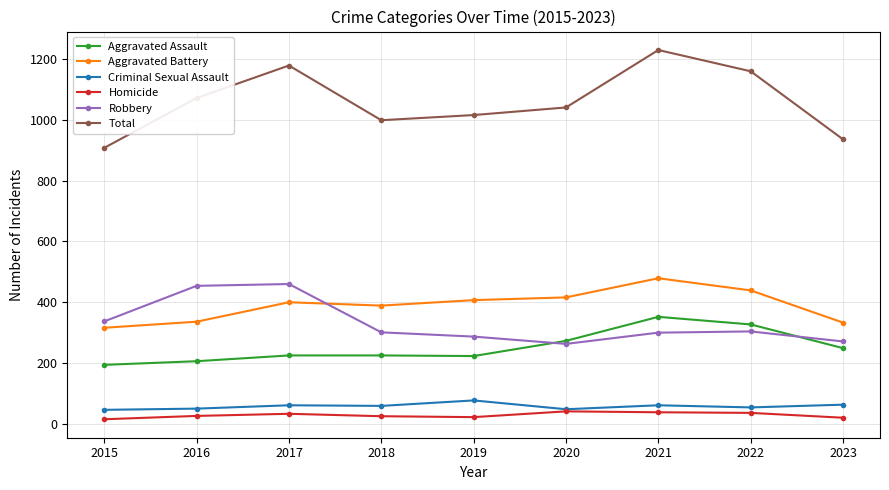

What is the minimum value shown in the chart?

15